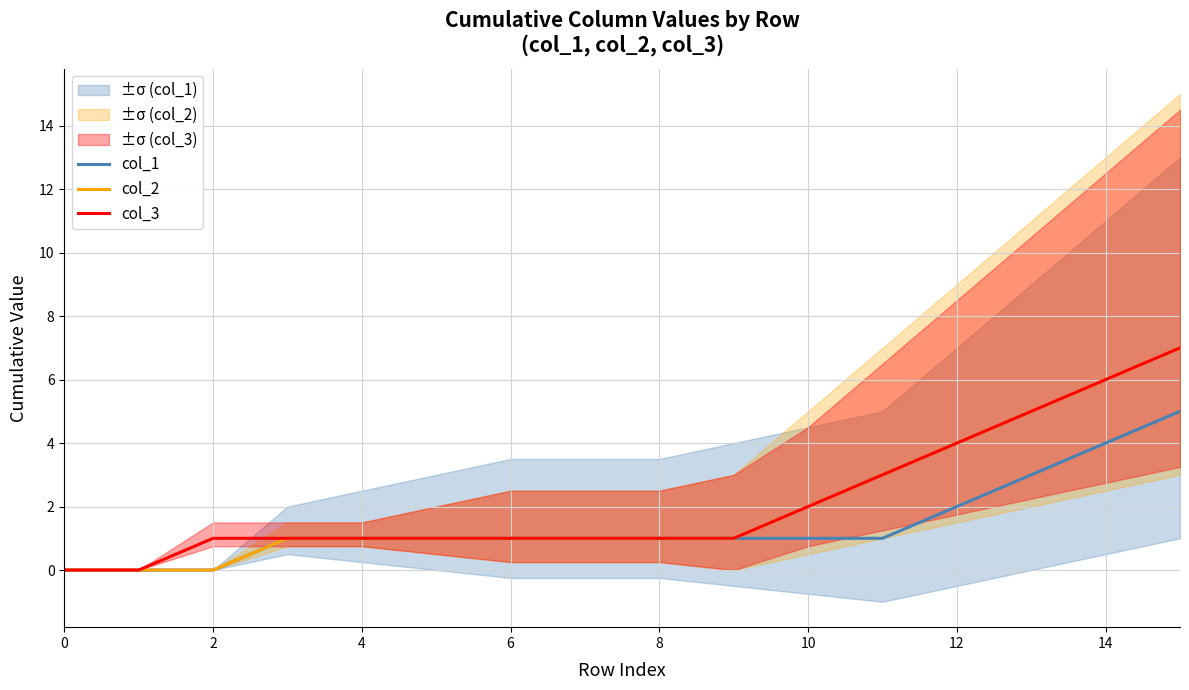

True or false: col_3 has a value of 1 at 2.

True